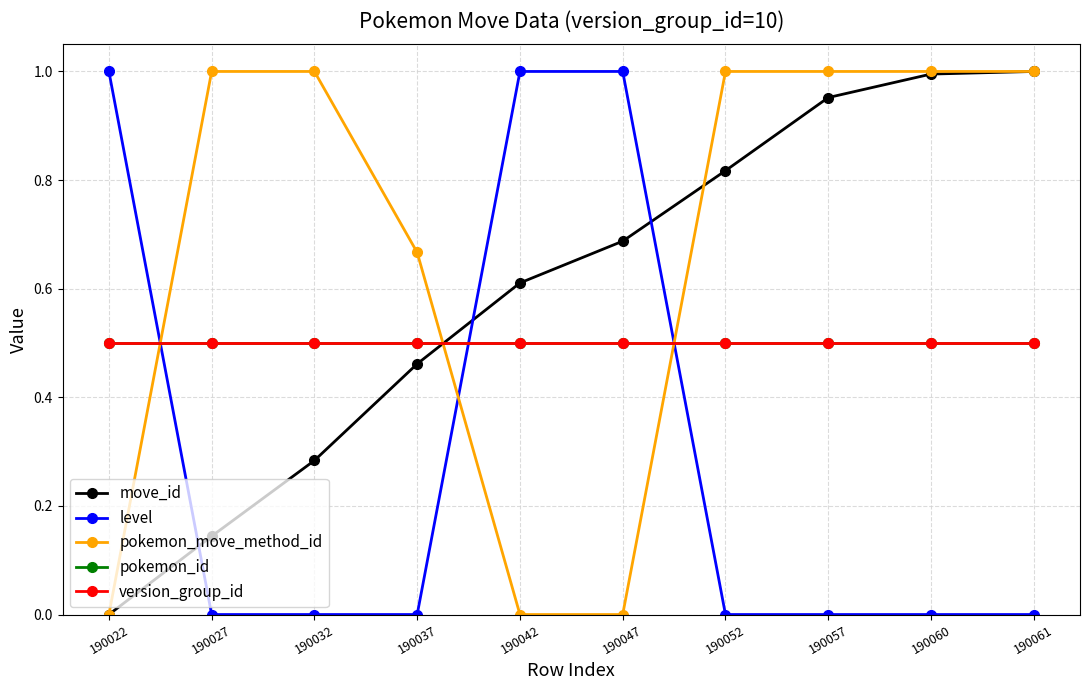

The level series shows 0.6 at 190061. True or false?

False